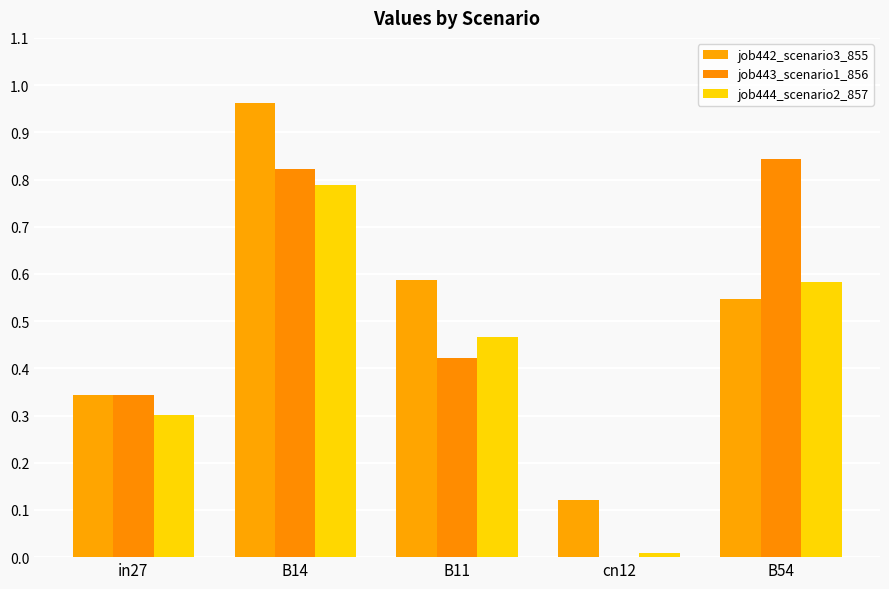

Rank the series by their average value, from highest to lowest.

job442_scenario3_855, job443_scenario1_856, job444_scenario2_857